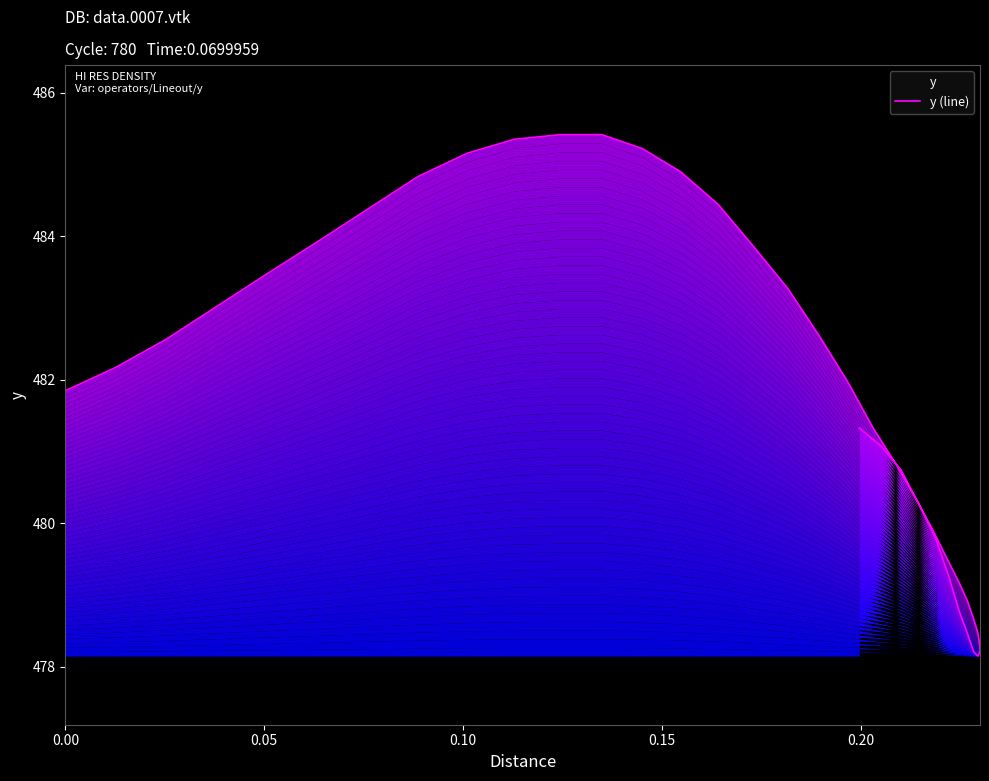

What is the minimum value shown in the chart?

478.1